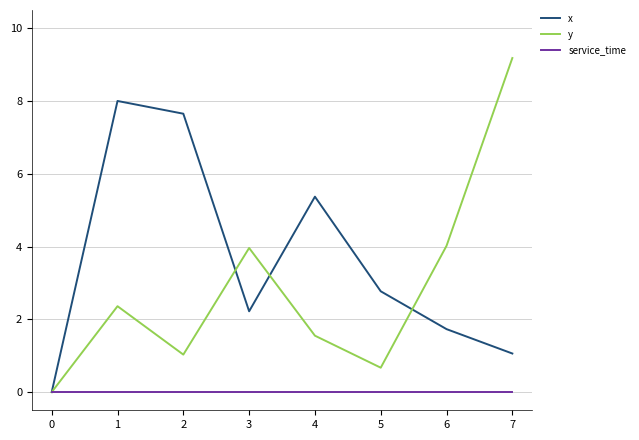

The service_time series shows 0.0 at 5. True or false?

True